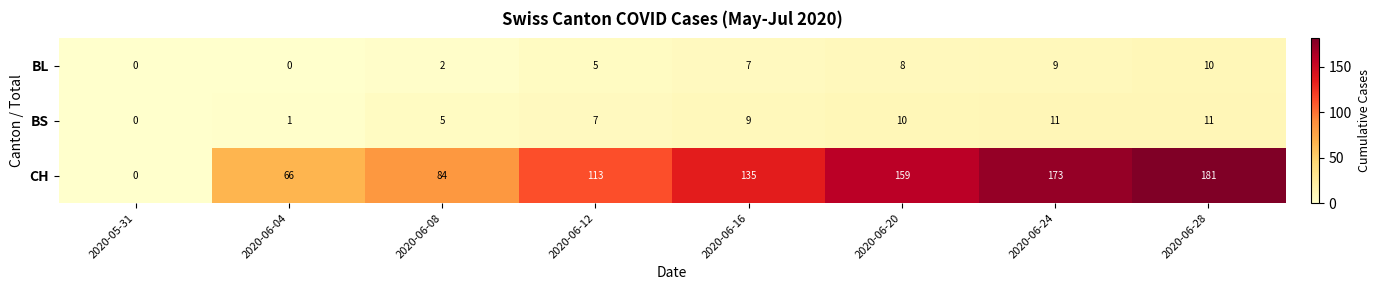

Read the CH value at 2020-06-08.

84